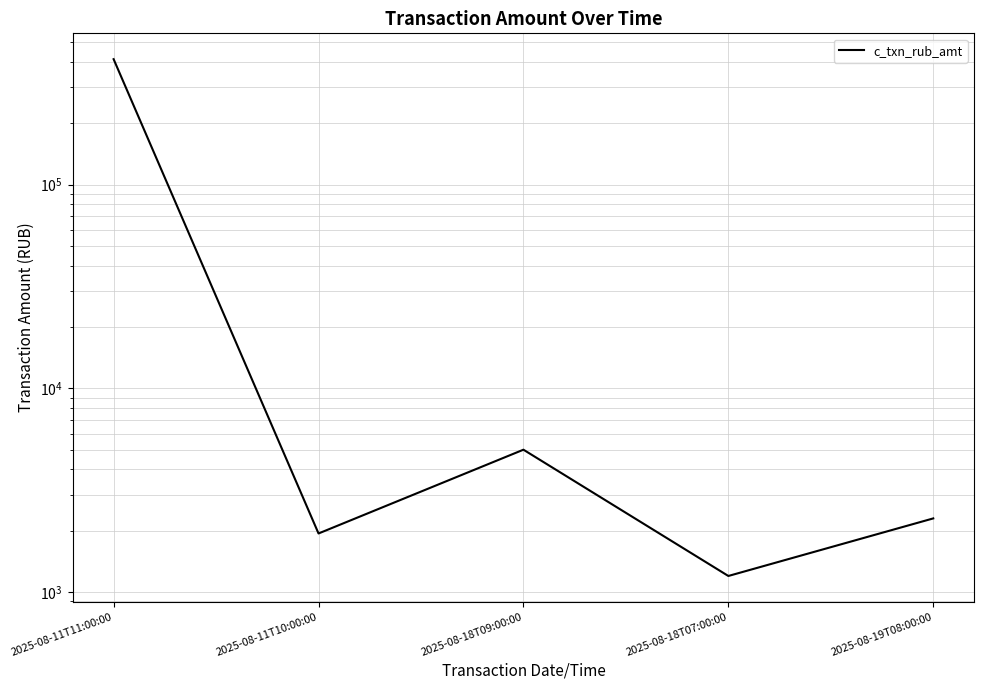

What is the approximate value at 2025-08-11T10:00:00, to the nearest 50?

1950